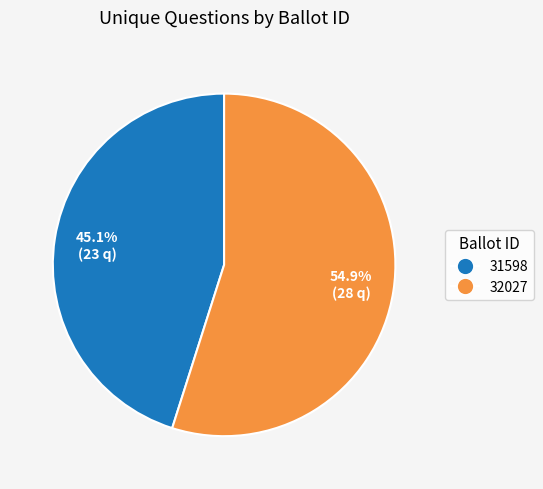

True or false: 32027 accounts for 69% of the total.

False